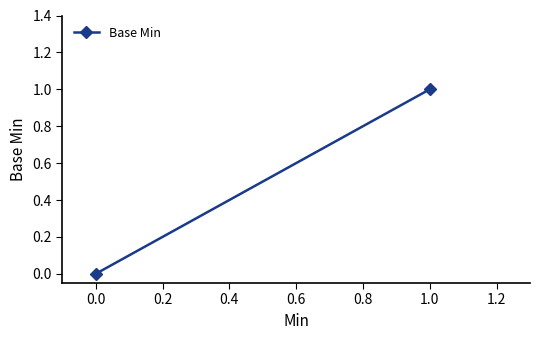

What is the greatest value displayed?

1